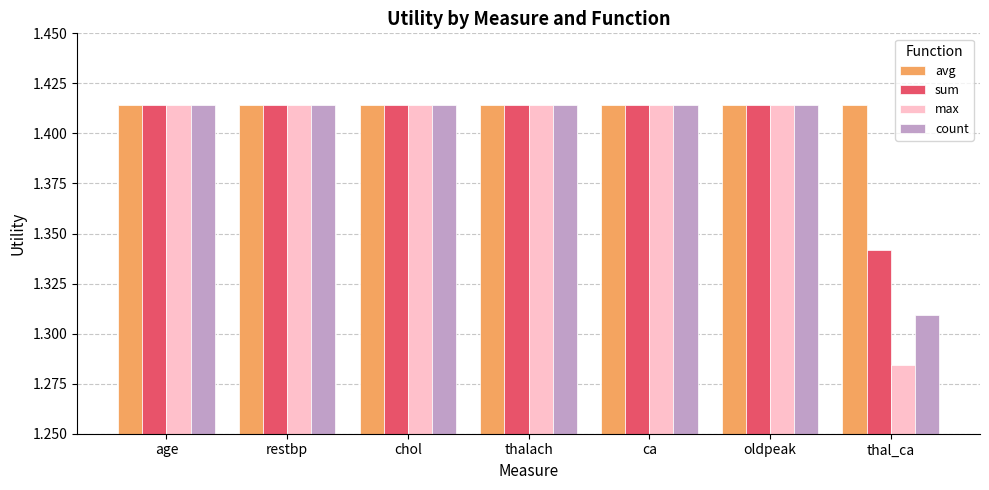

At how many categories does at least one series exceed 1?

7